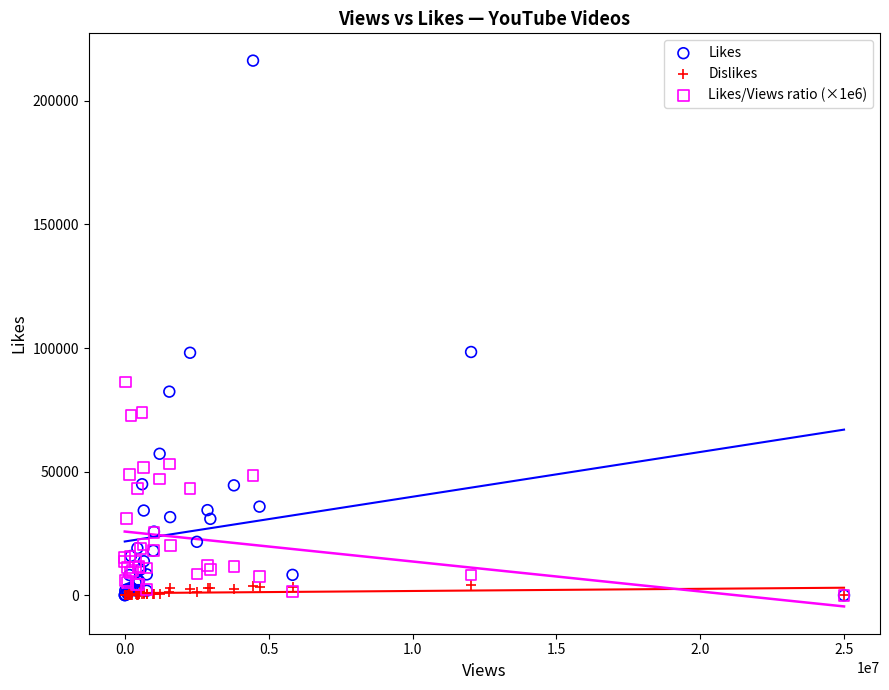

Which series has the widest spread of Y values?

Likes